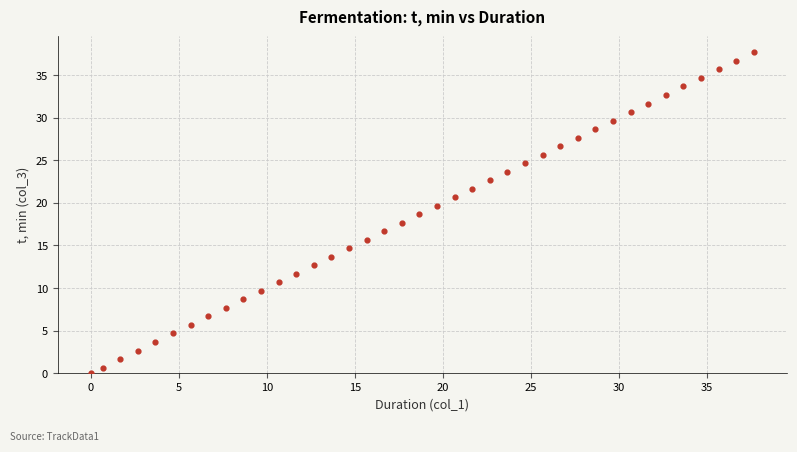

What is the range of X values (max minus min)?

37.7